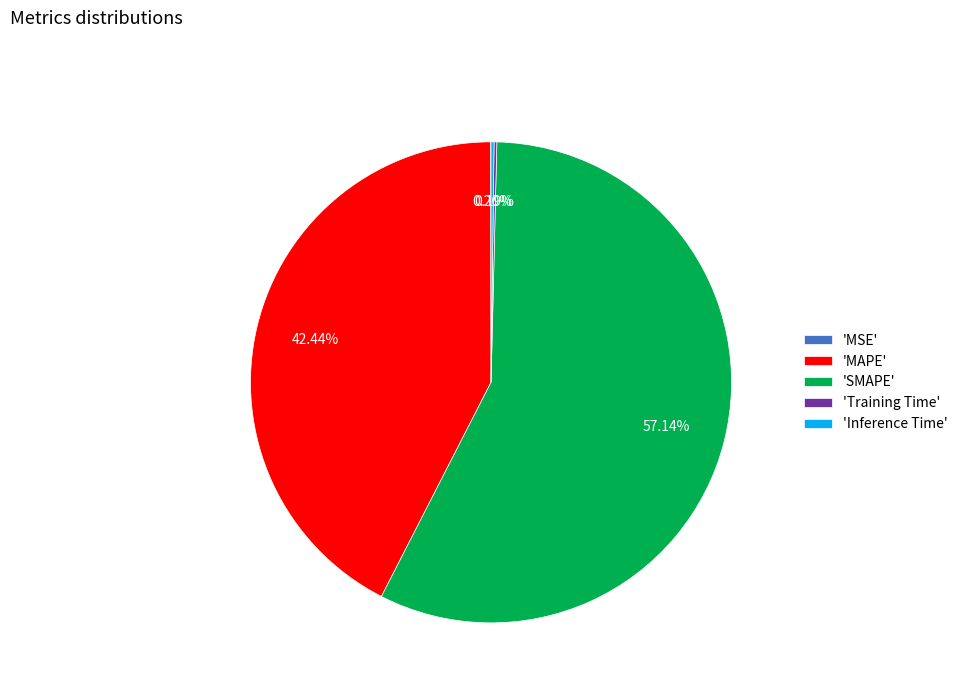

Combined, do 'SMAPE' and 'MAPE' account for over 50%?

Yes